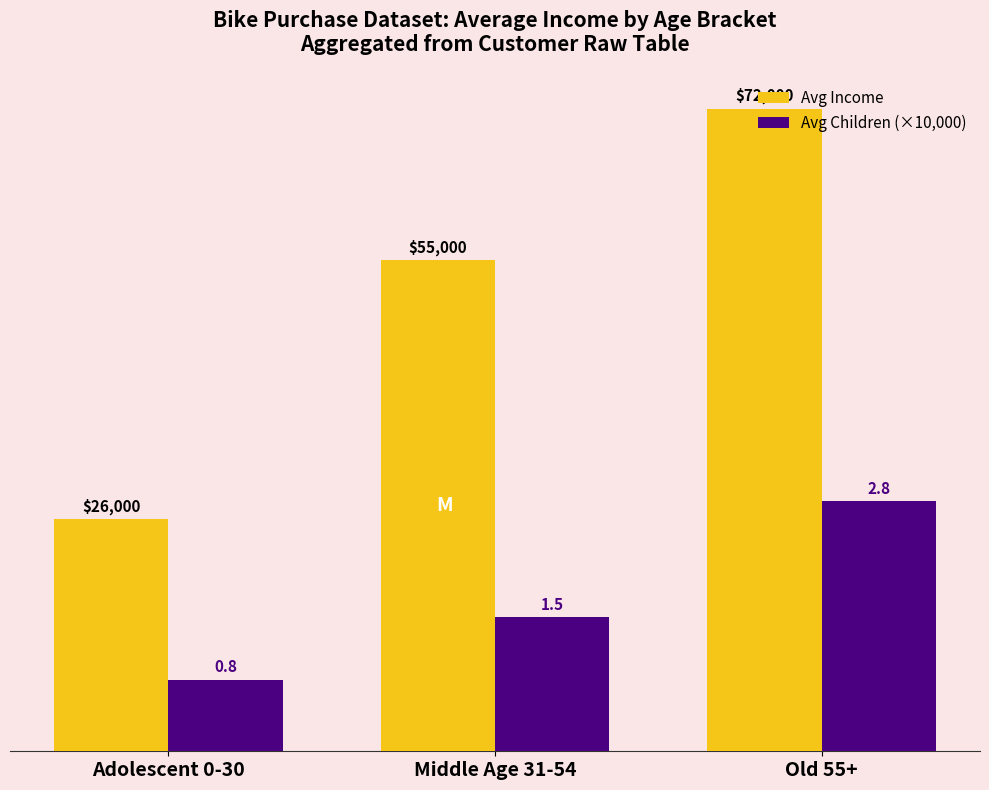

Count the Avg Children (×10,000) values in the range 8000 to 28000.

3